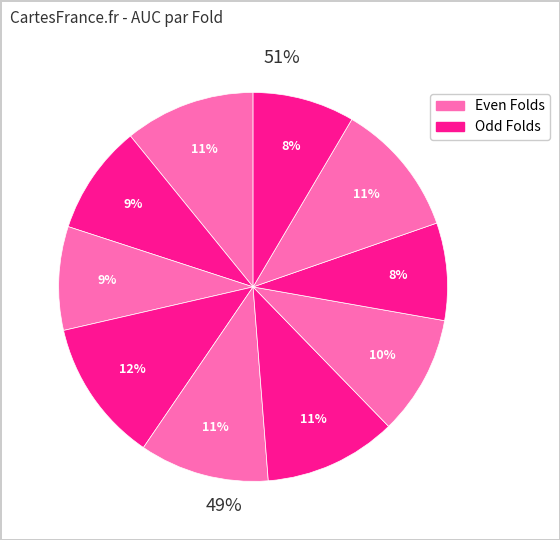

Does any single category account for the majority?

No